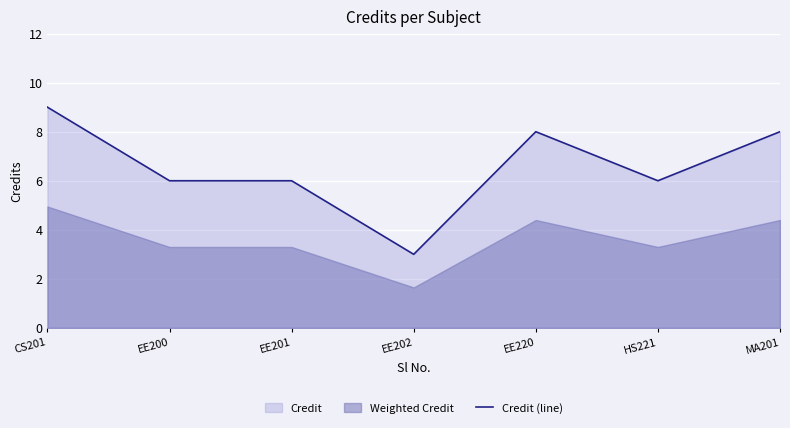

What is the minimum value shown in the chart?

3